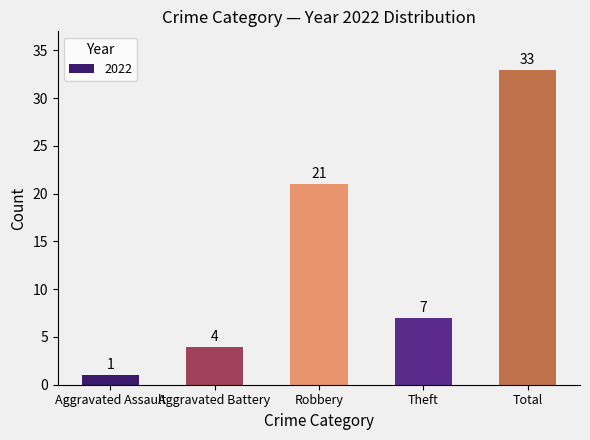

What is the greatest value displayed?

33